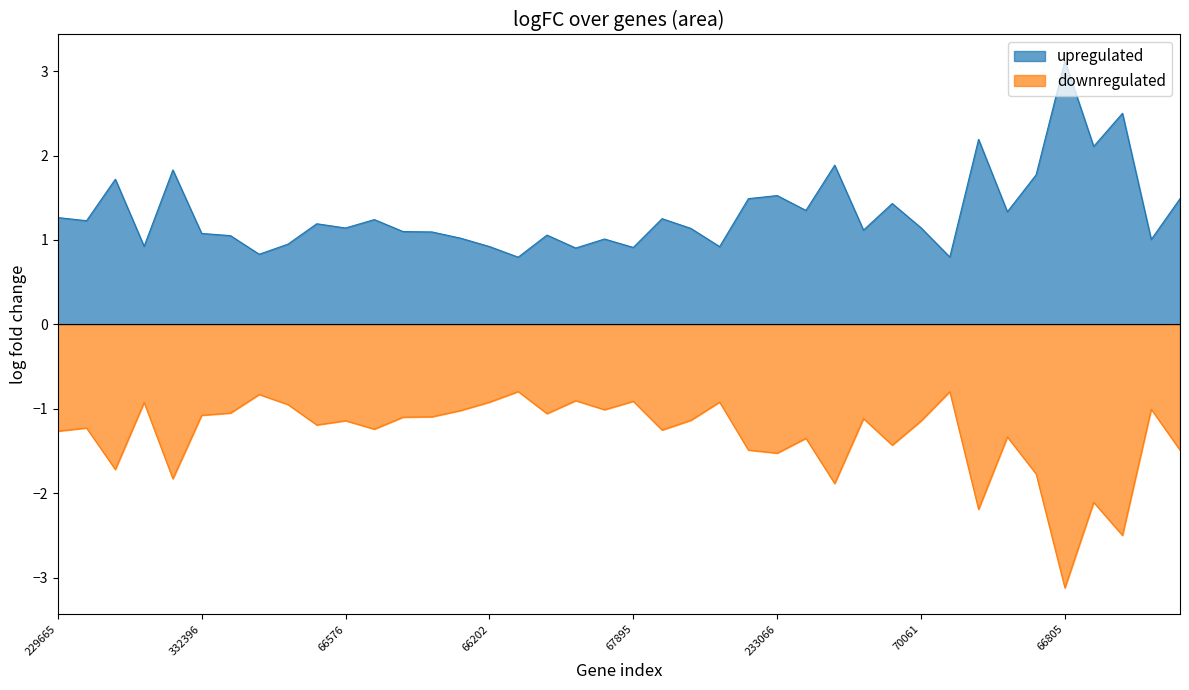

The upregulated series shows 1.7 at 67792. True or false?

True